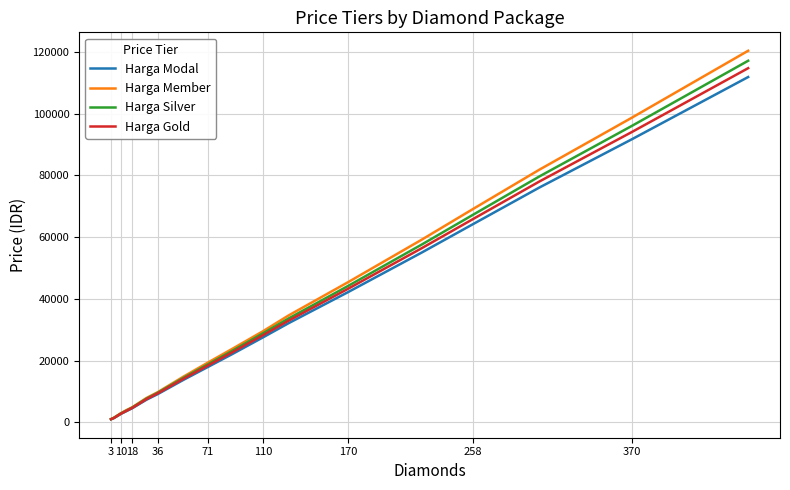

What is the maximum value shown in the chart?

120400